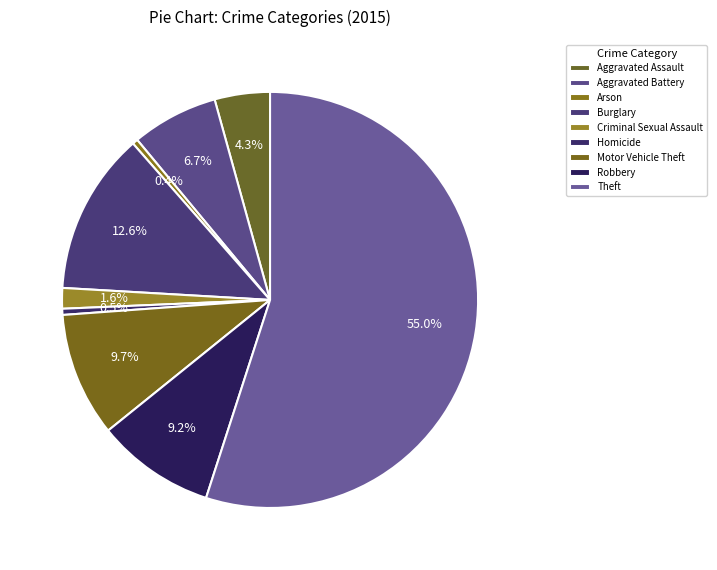

What is the majority slice?

Theft